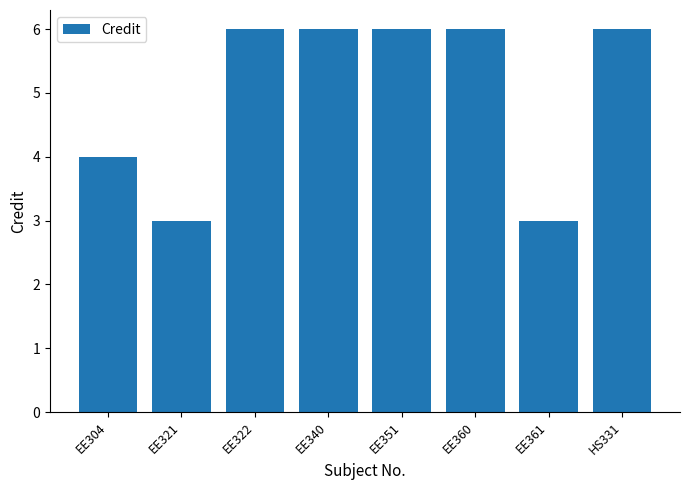

What is the ratio of the value at EE360 to the value at EE361?

2.0